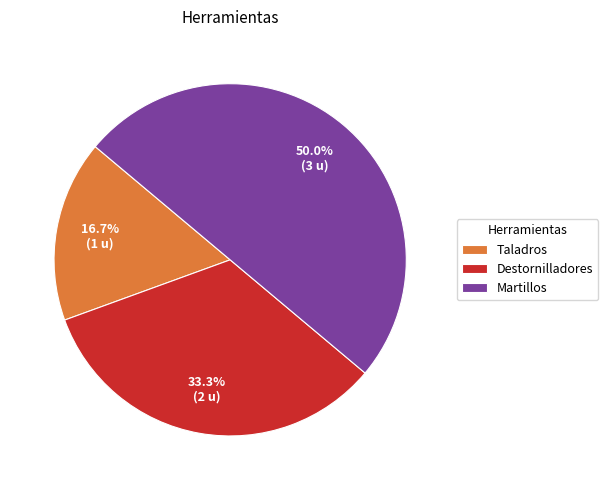

What is the smallest slice in the pie chart?

Taladros